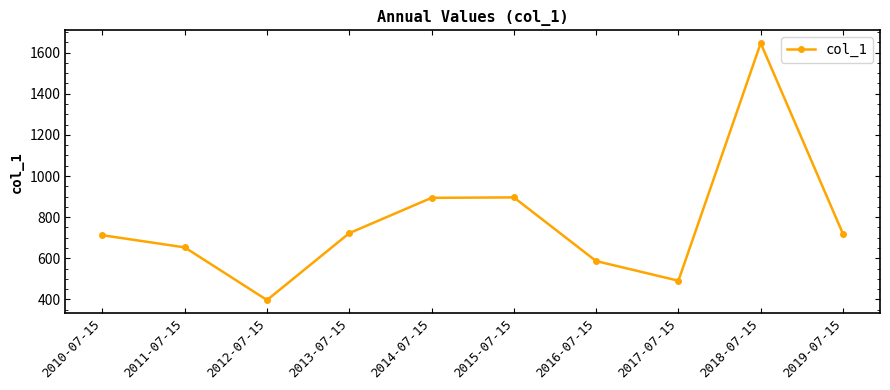

Which has a higher value, 2011-07-15 or 2010-07-15?

2010-07-15